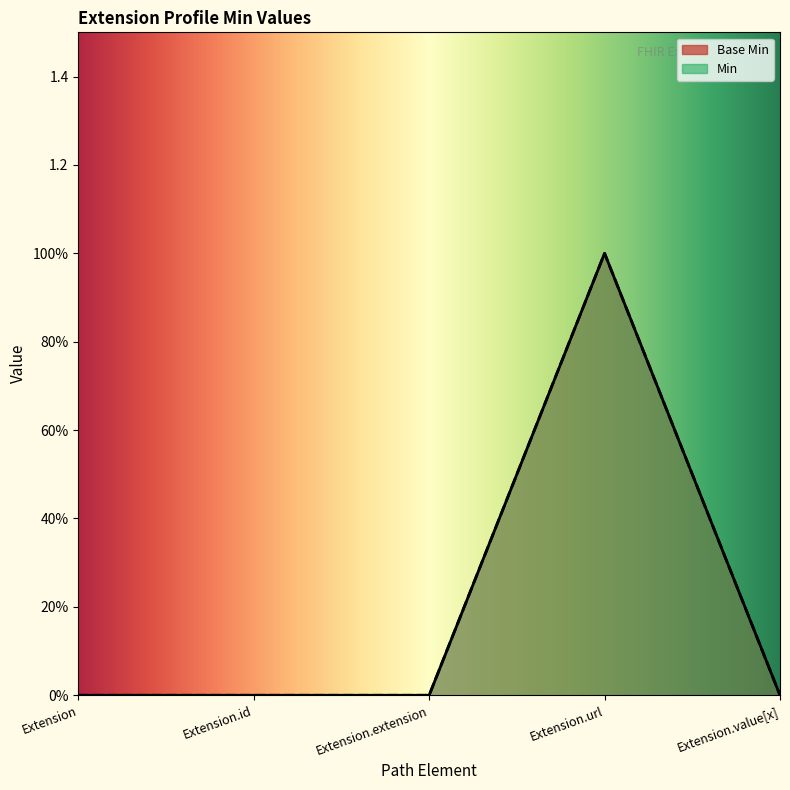

What is the label of the 4th point from the right?

Extension.id